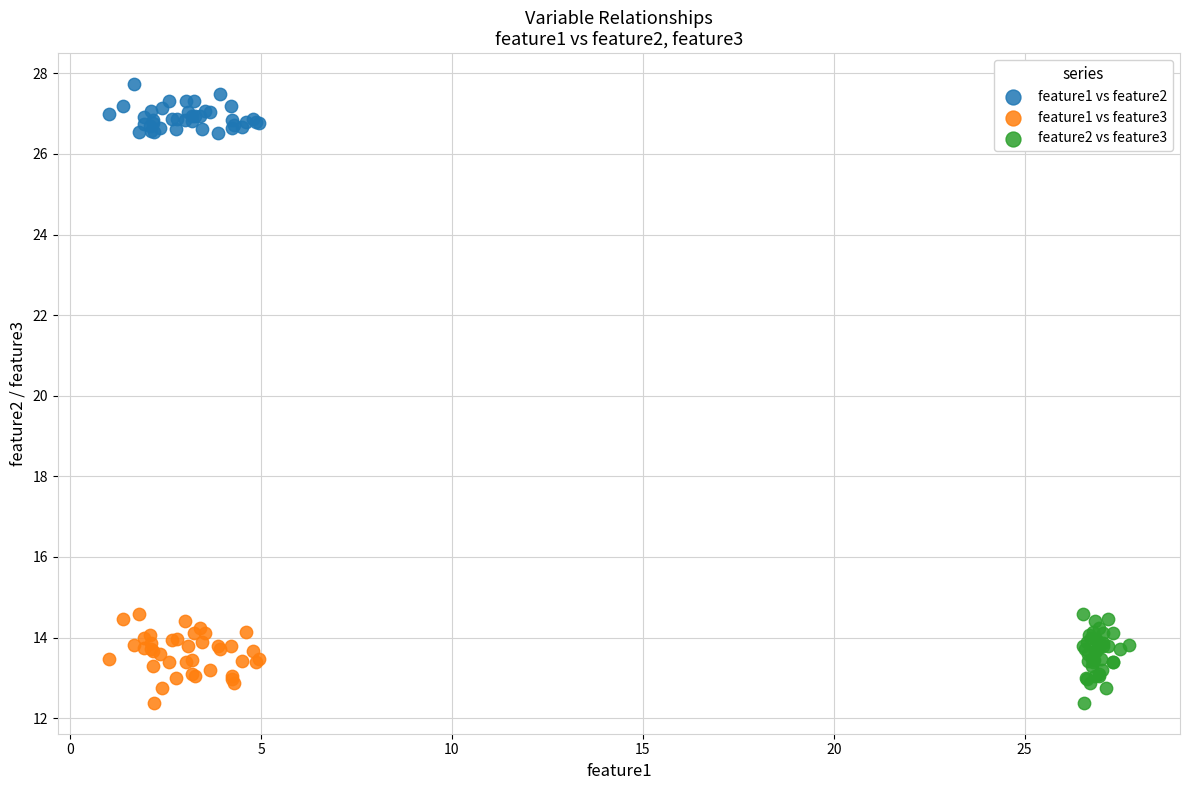

Which series contains the highest Y value?

feature1 vs feature2